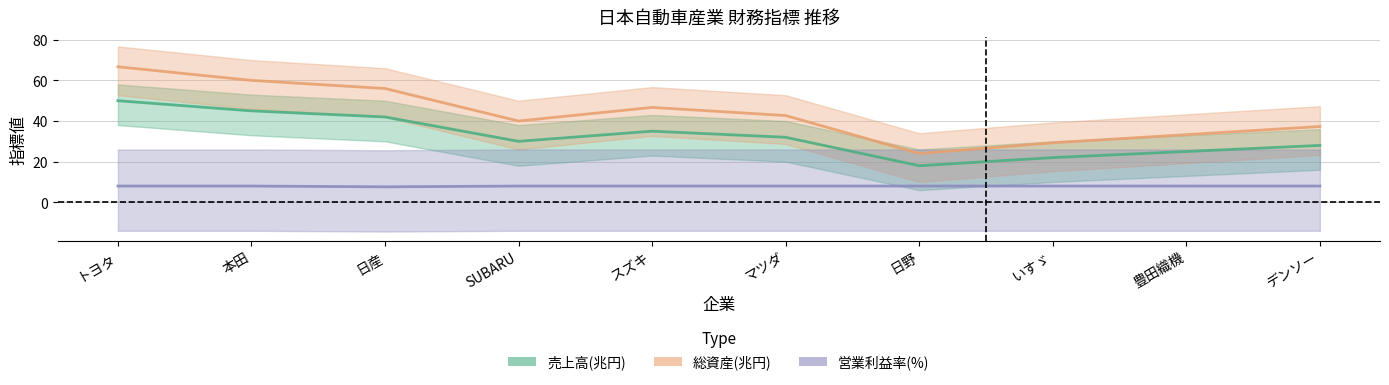

Which has a higher value, マツダ or スズキ?

スズキ